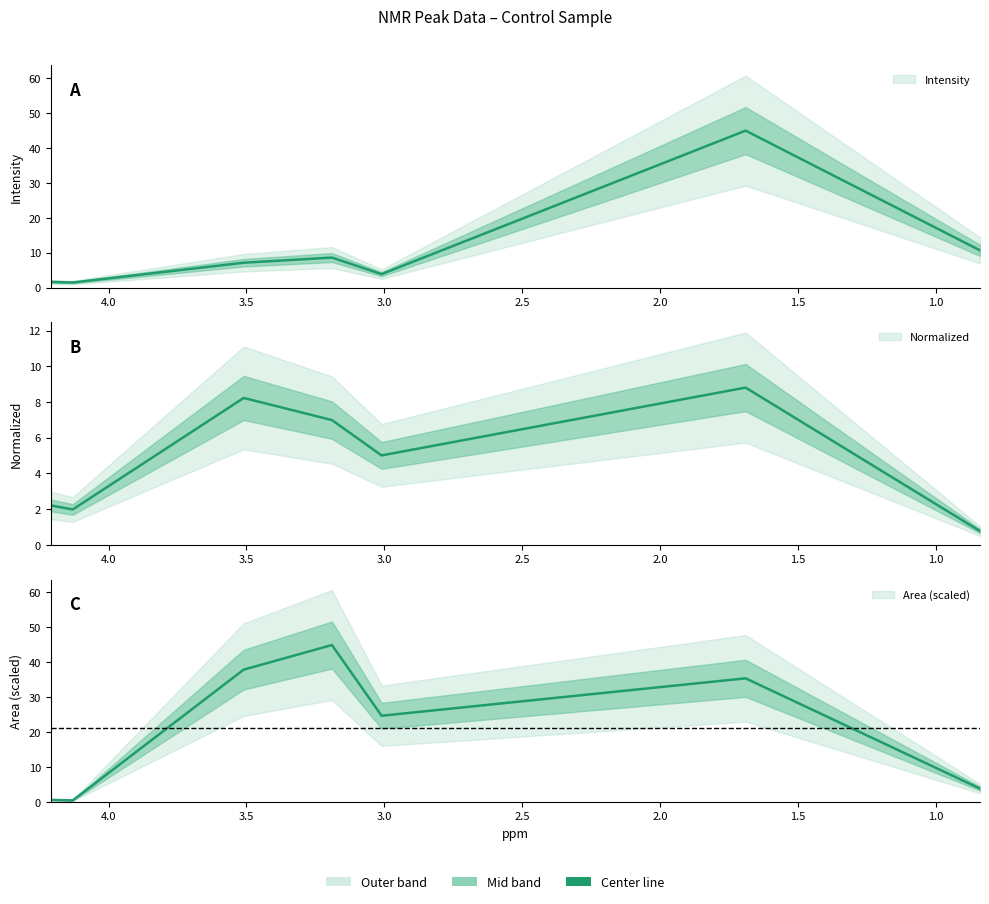

True or false: Area has more than 1 interior local peaks.

True